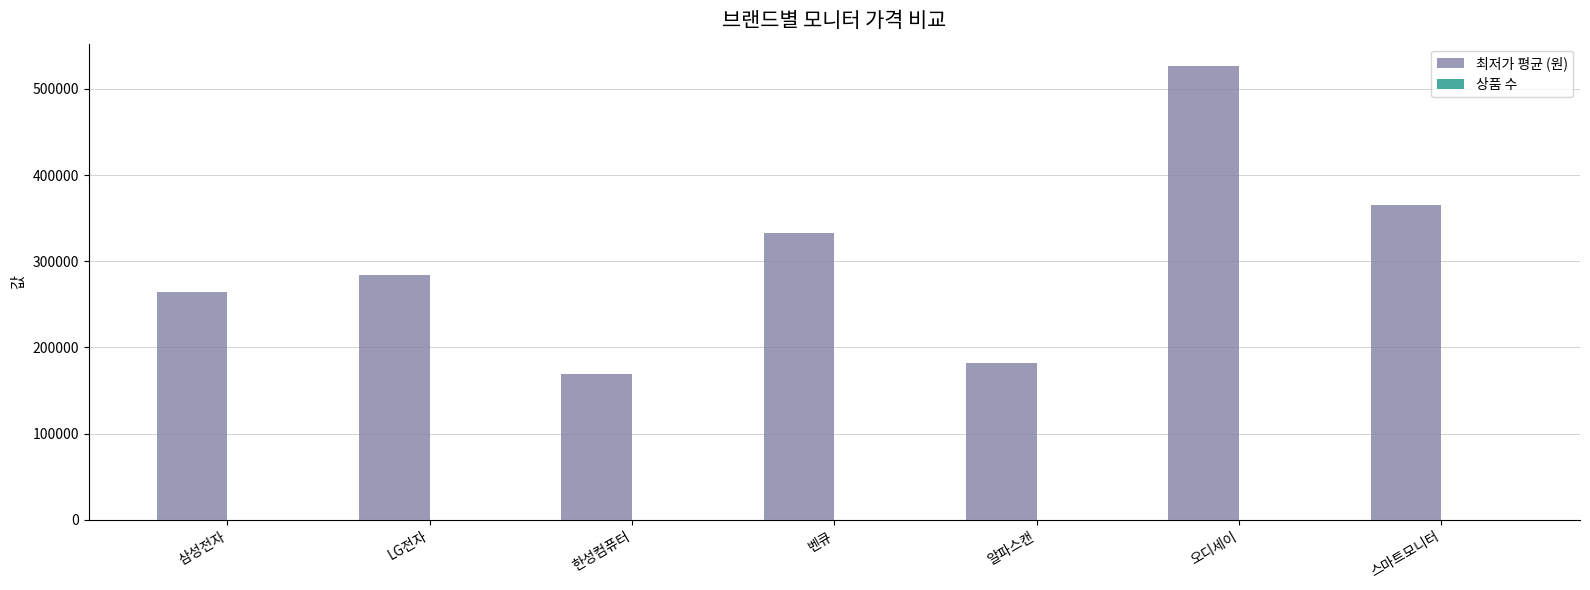

Which series has the widest spread of values?

최저가 평균 (원)